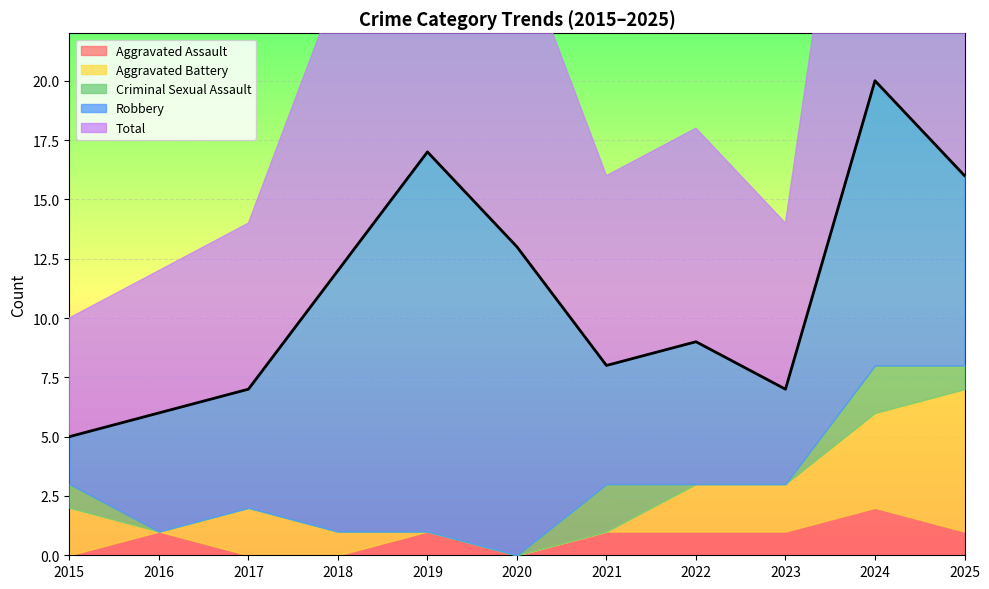

Between 2019 and 2023, which is larger?

2019